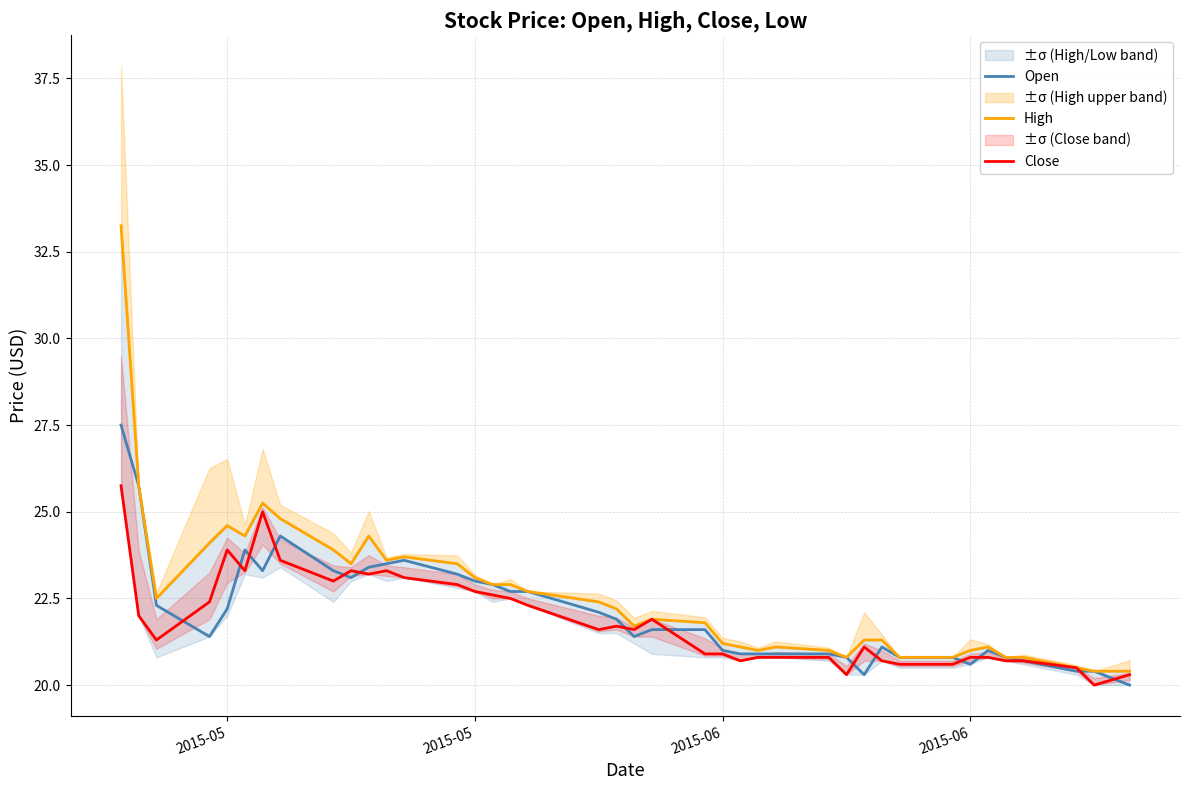

True or false: High and Close intersect in this chart.

False